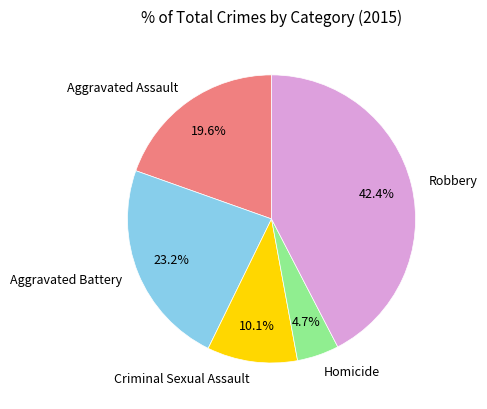

What is the ratio of the value at Aggravated Assault to the value at Robbery?

0.5